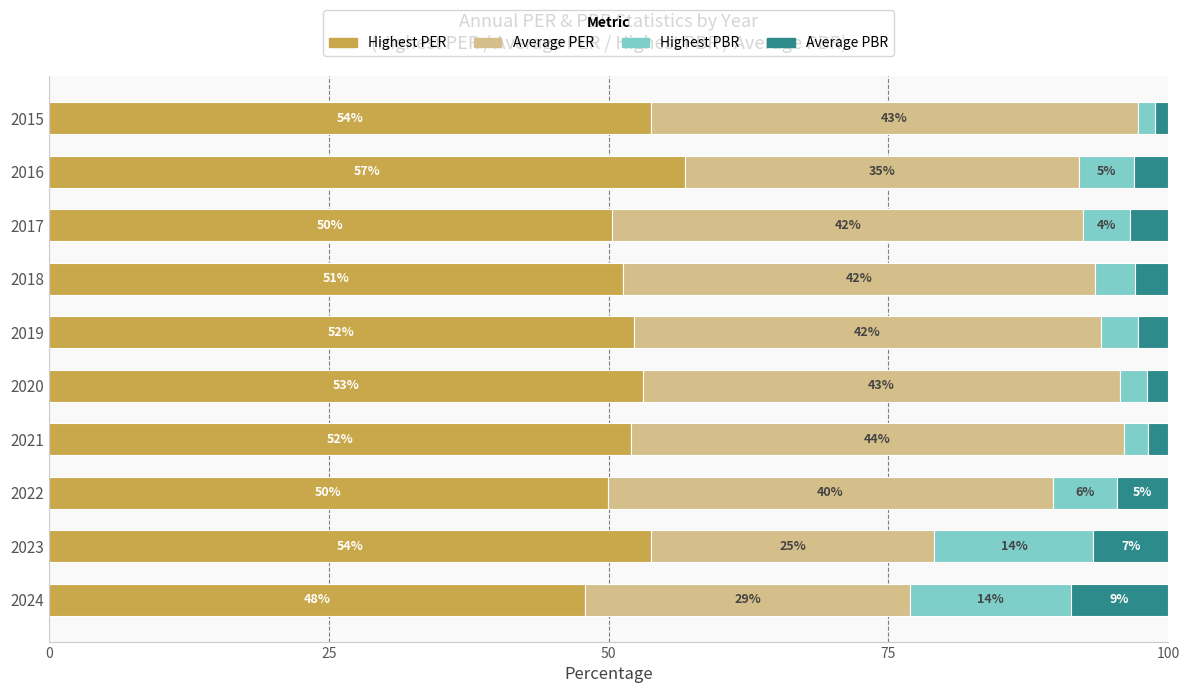

What is the maximum value for Highest PER?

56.9